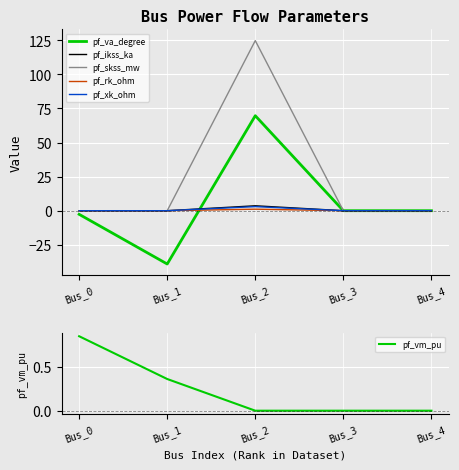

What is the smallest value displayed?

-39.1